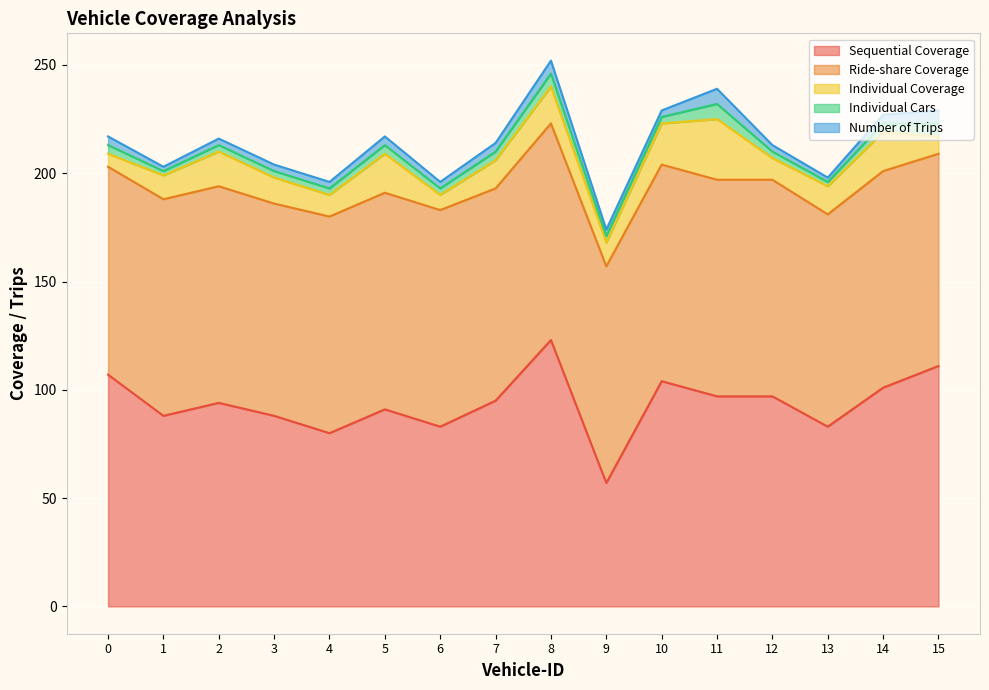

What is the sum of the Sequential Coverage values at 1 and 3?

176